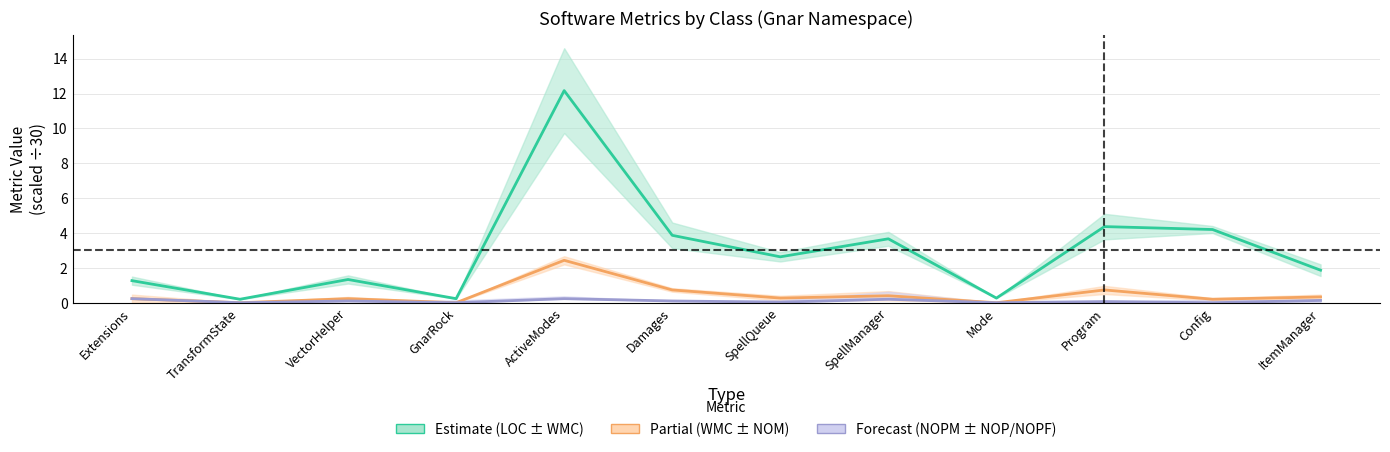

What is the difference between the maximum and minimum values in the WMC (center) series?

2.4